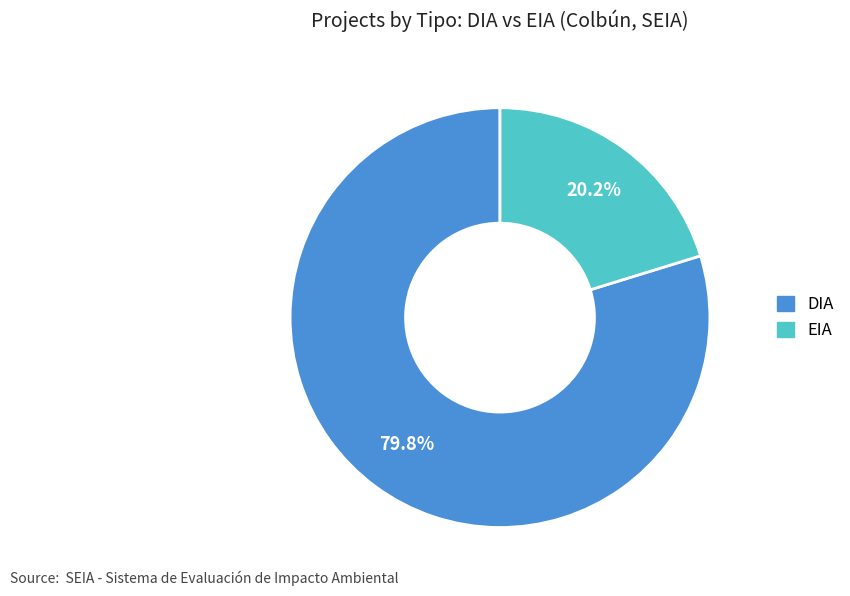

What is the ratio of the value at EIA to the value at DIA?

0.3